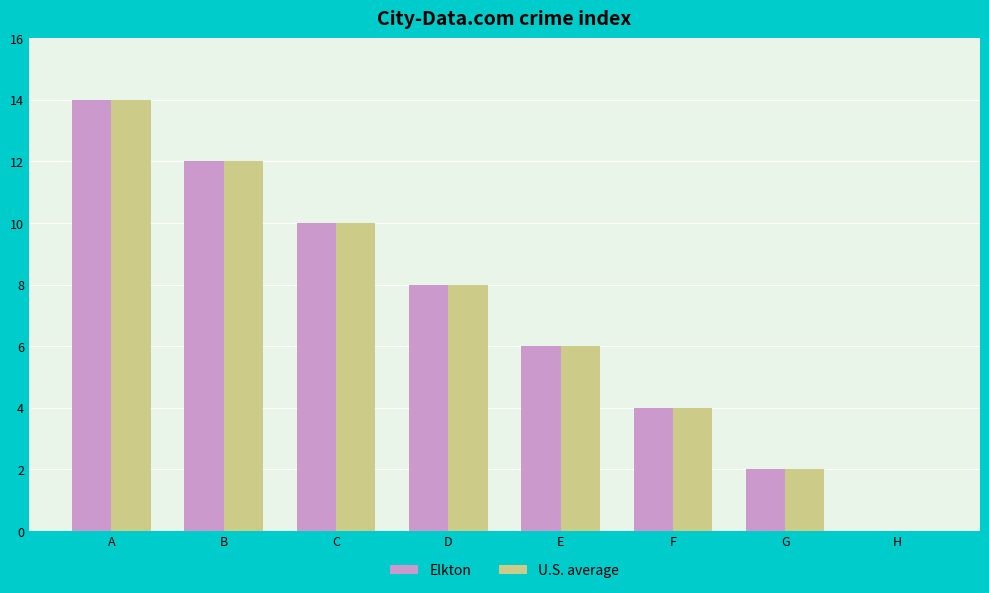

At which category does the chart reach its peak across all series?

A